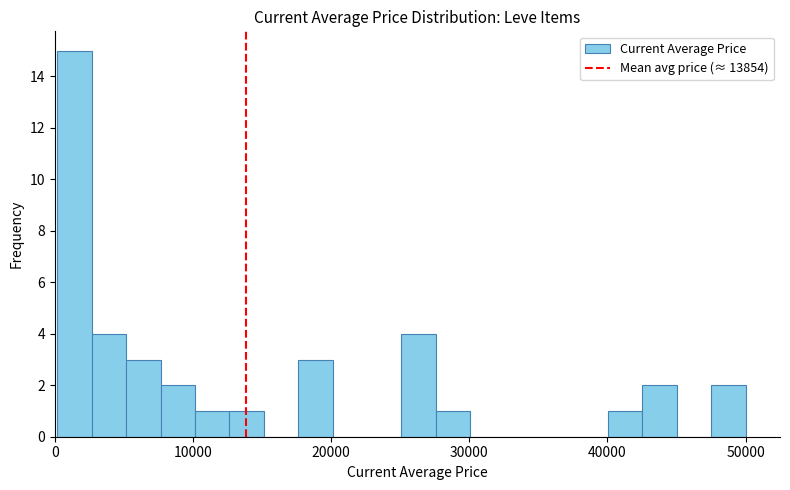

Read against the x-axis, roughly where is the centre of the tallest bar?

1000